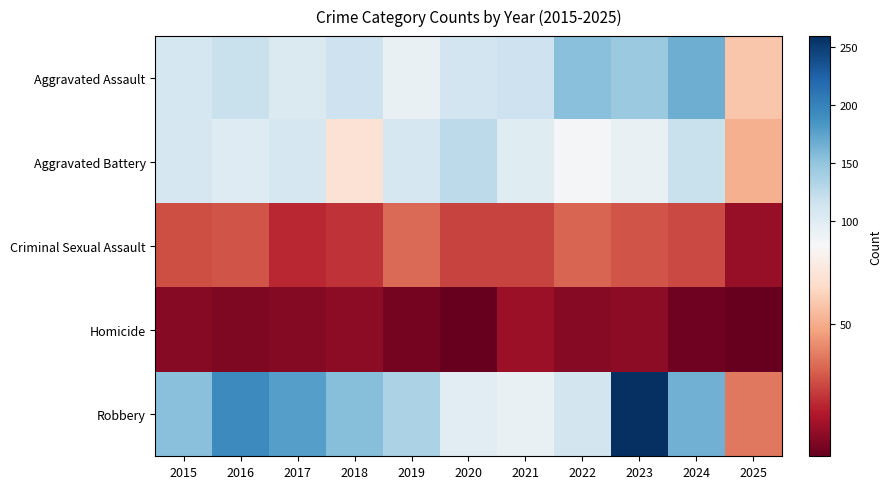

Reading left to right, what are all the values shown in this chart?

Aggravated Assault: 2015=110	2016=118	2017=105	2018=115	2019=92	2020=113	2021=115	2022=154	2023=145	2024=166	2025=57
Aggravated Battery: 2015=108	2016=102	2017=108	2018=67	2019=108	2020=125	2021=100	2022=81	2023=92	2024=119	2025=51
Criminal Sexual Assault: 2015=29	2016=30	2017=21	2018=23	2019=35	2020=27	2021=27	2022=34	2023=30	2024=28	2025=12
Homicide: 2015=9	2016=7	2017=8	2018=10	2019=5	2020=2	2021=13	2022=9	2023=10	2024=4	2025=2
Robbery: 2015=154	2016=194	2017=178	2018=155	2019=135	2020=97	2021=91	2022=111	2023=259	2024=165	2025=38